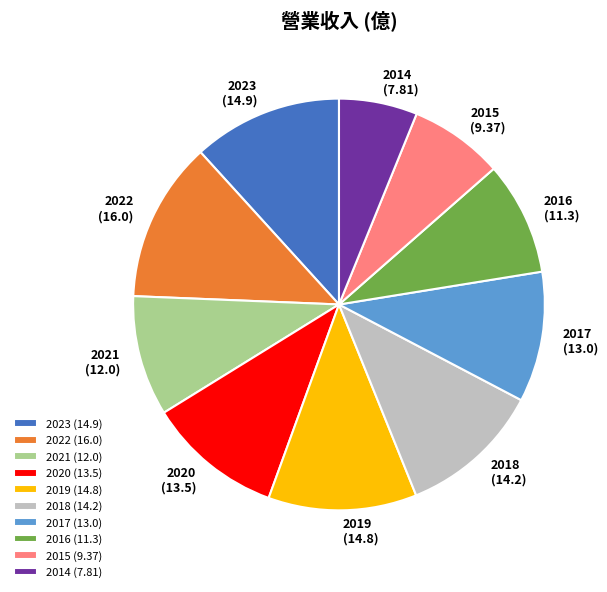

Is the sum of 2020 and 2014 greater than half?

No